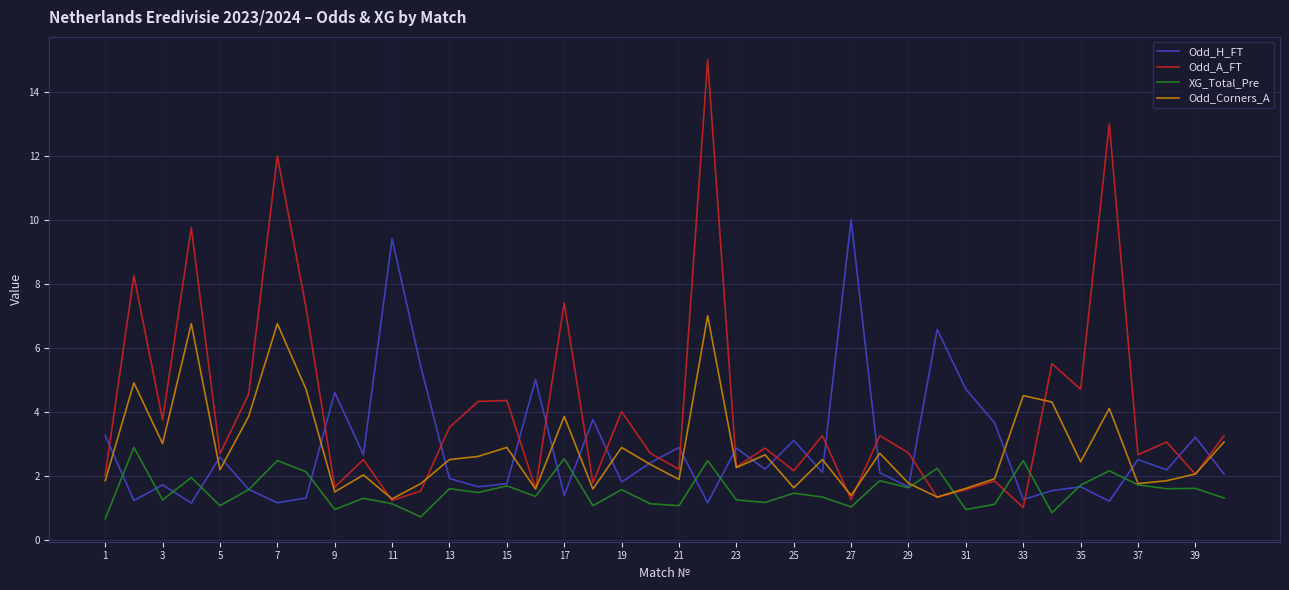

Which series has the largest range (max minus min)?

Odd_A_FT